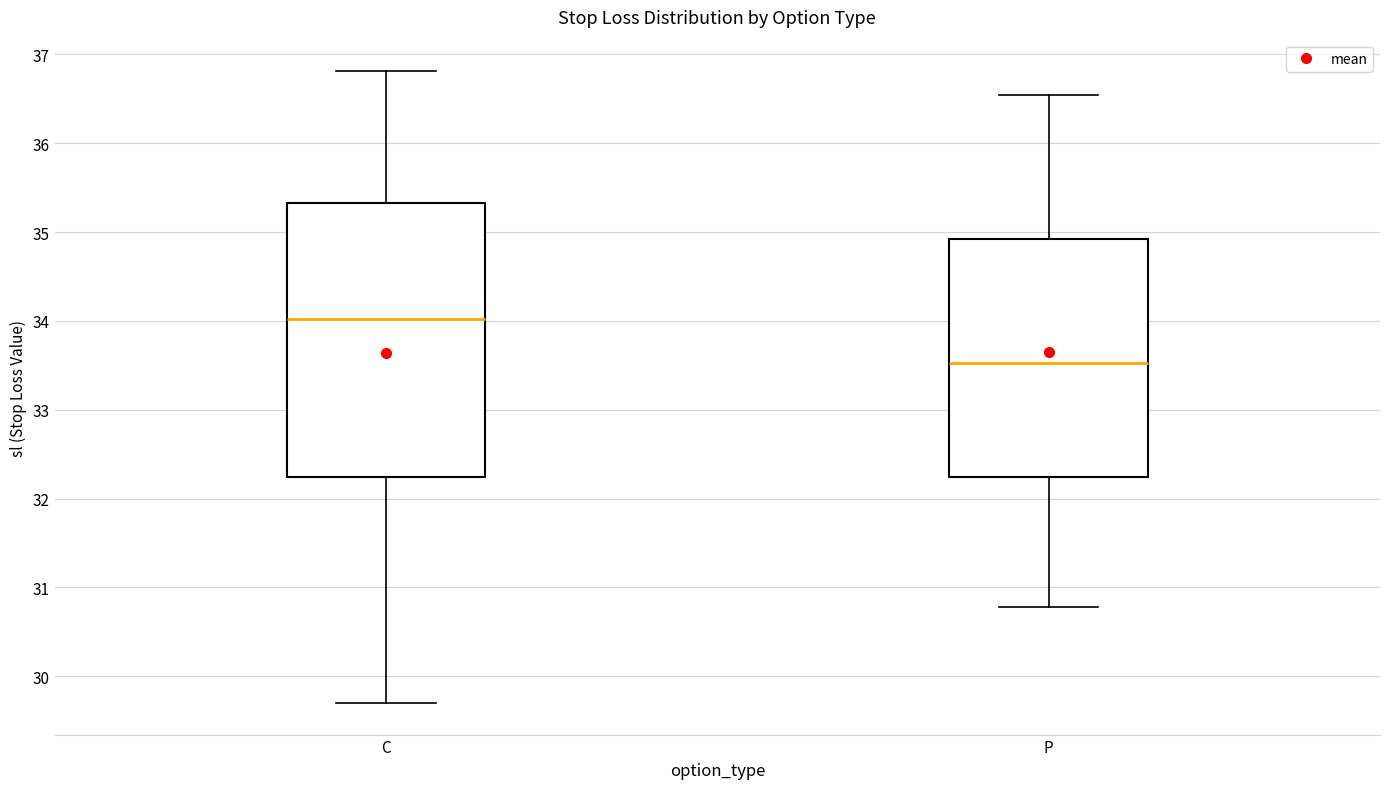

Where is the upper edge of the box for C on the y-axis? The values are not printed on the chart, so give them approximately, as read against the axis.

35.3